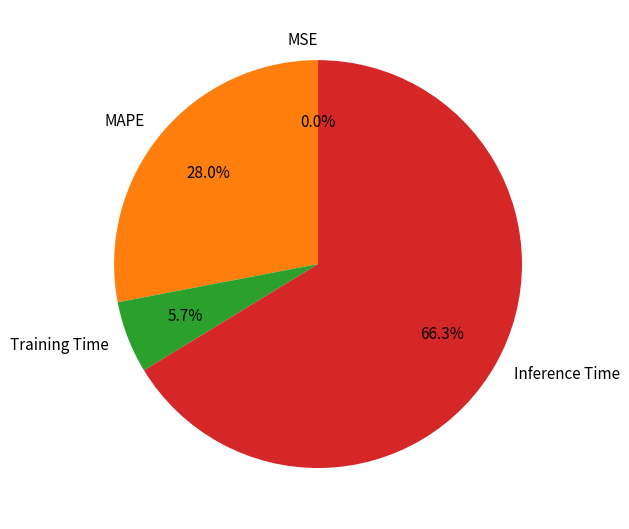

What percentage is NOT represented by Inference Time?

33.7%